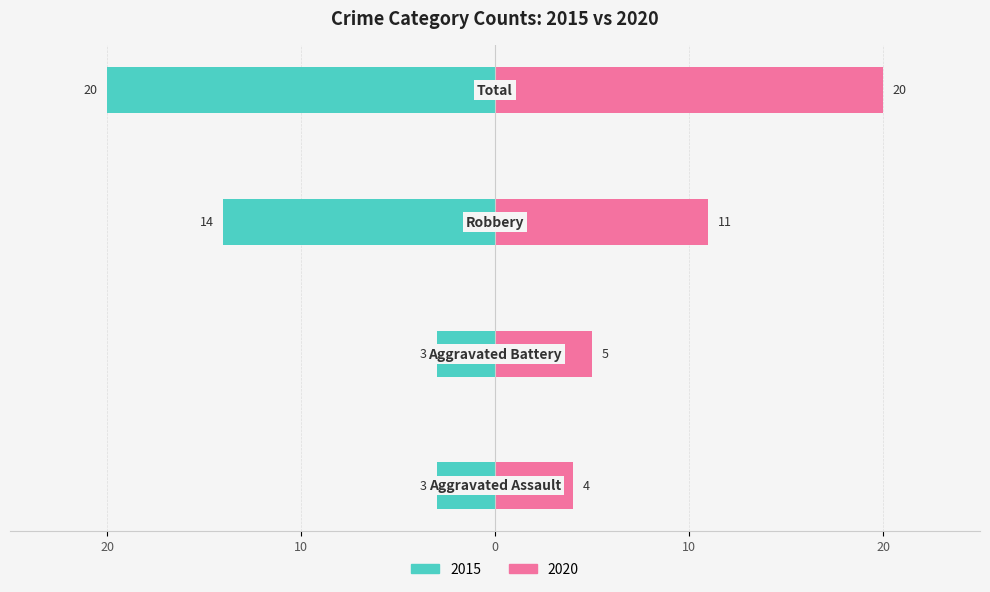

Is the value of Left (2015) at Aggravated Assault greater than the value of Right (2020) at Aggravated Assault?

No